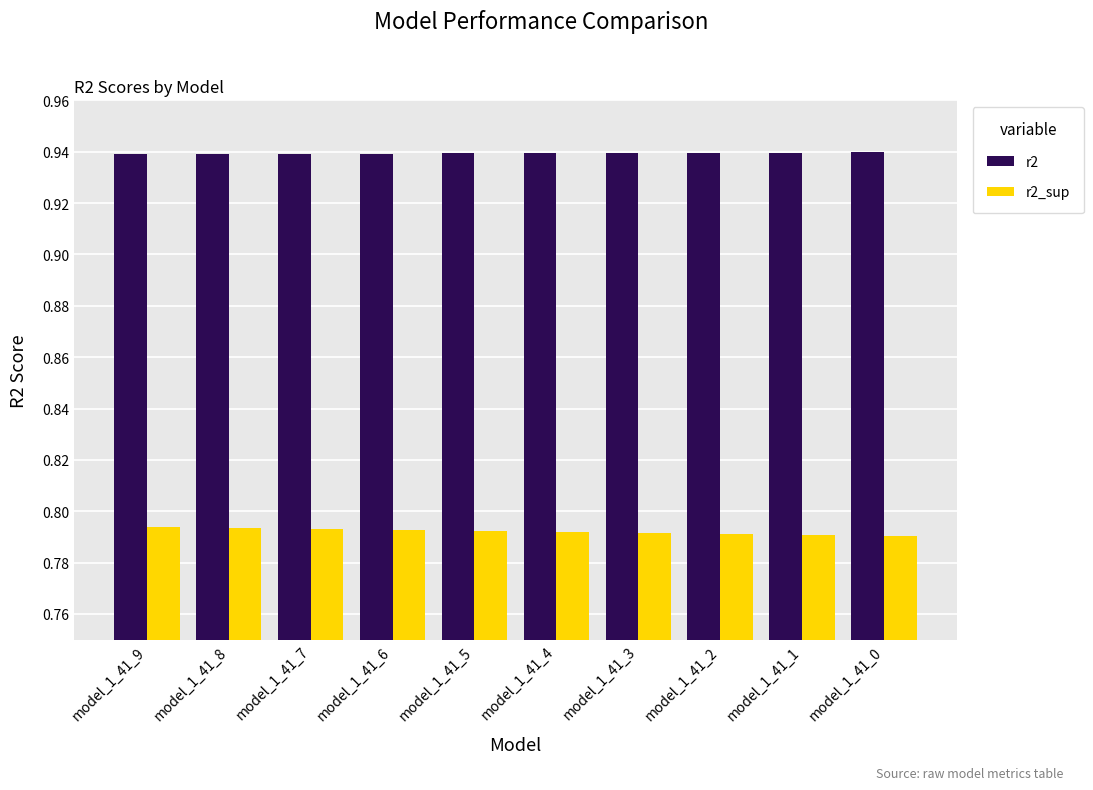

Is it true that r2 equals 1.6 at model_1_41_5?

False